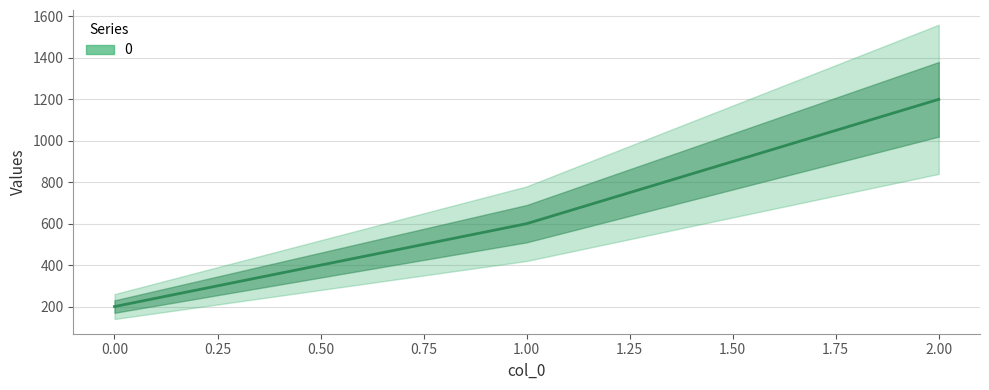

Reading left to right, extract all data points from this chart.

200	600	1200